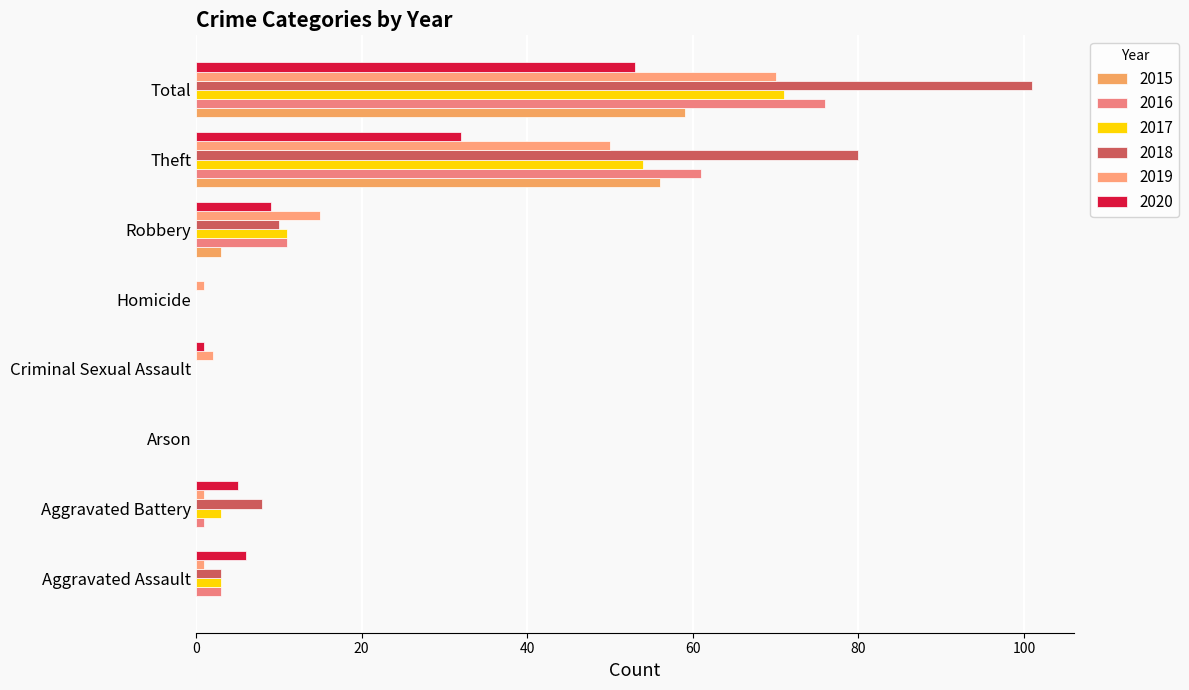

Reading left to right, what are all the values shown in this chart?

2015: 0	0	0	0	0	3	56	59
2016: 3	1	0	0	0	11	61	76
2017: 3	3	0	0	0	11	54	71
2018: 3	8	0	0	0	10	80	101
2019: 1	1	0	2	1	15	50	70
2020: 6	5	0	1	0	9	32	53